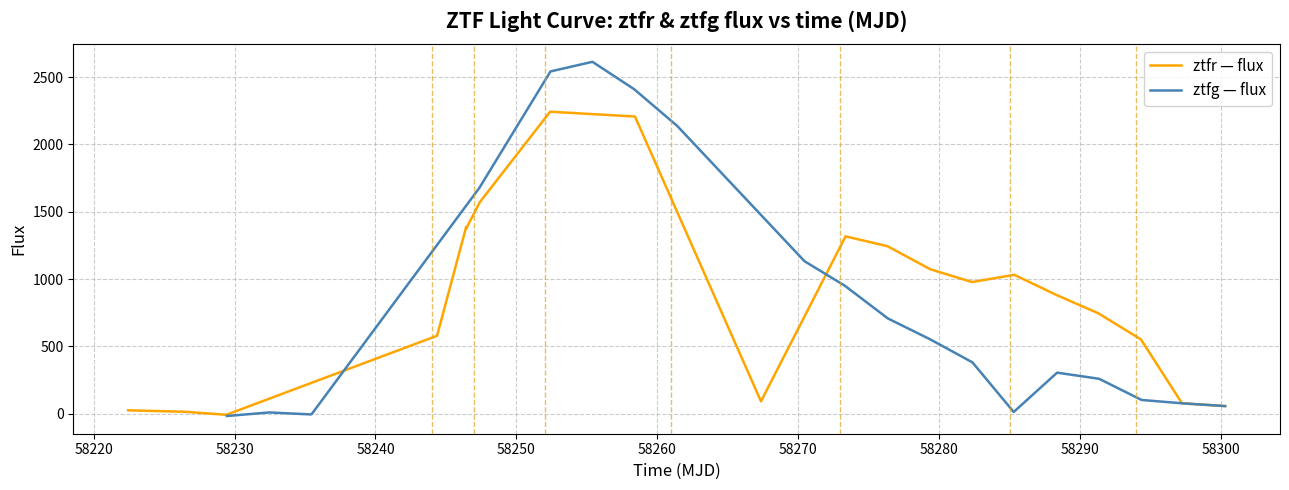

Which series has the largest range (max minus min)?

ztfg — flux